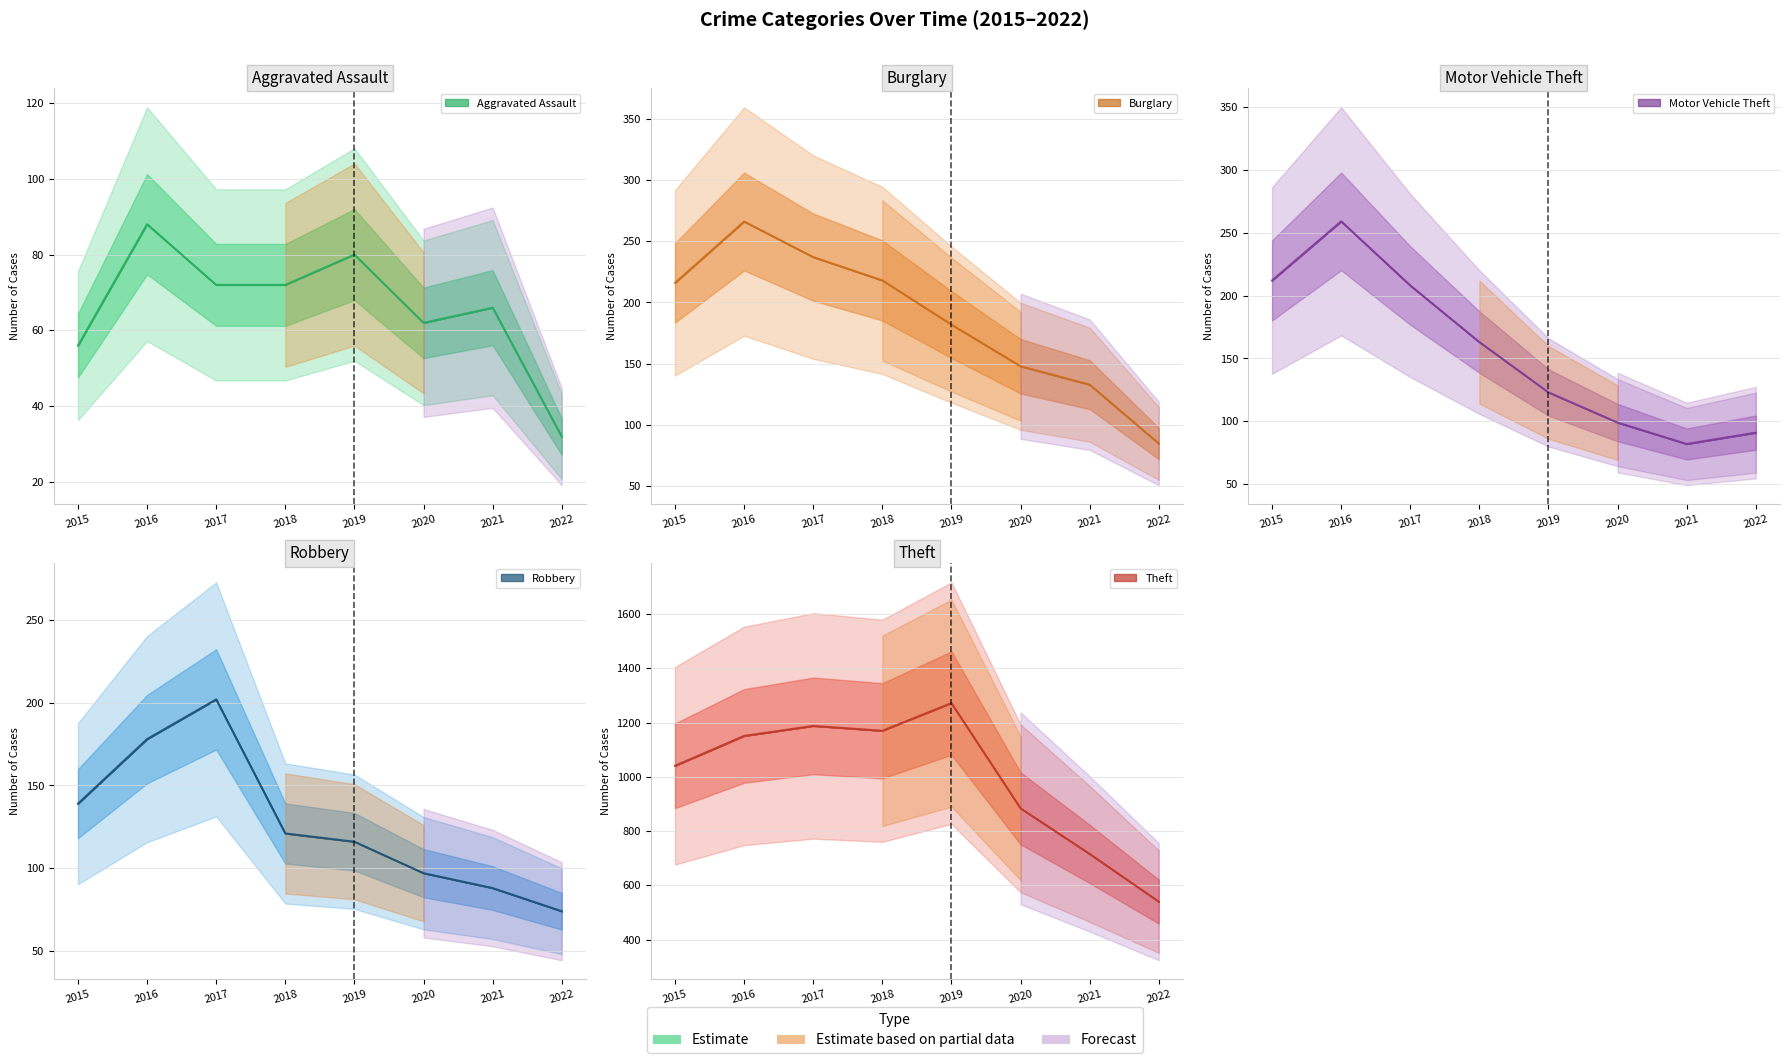

Is it true that Motor Vehicle Theft equals 91 at 2022?

True